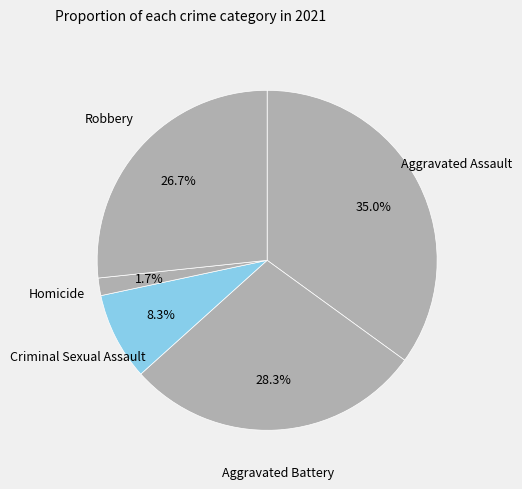

Which slice is the smallest?

Homicide